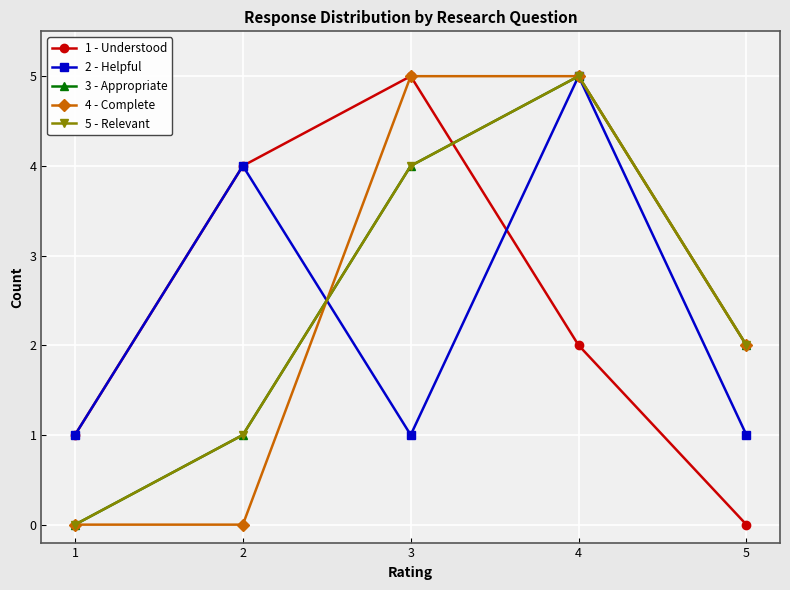

What is the sum of the 5 - Relevant values at 3 and 2?

5